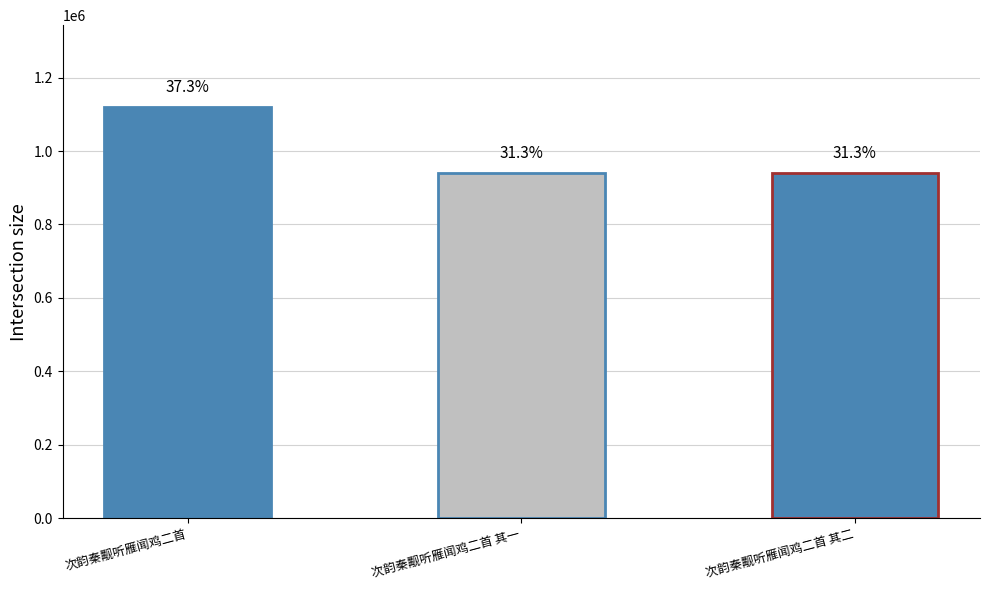

How many bars are there in total?

3